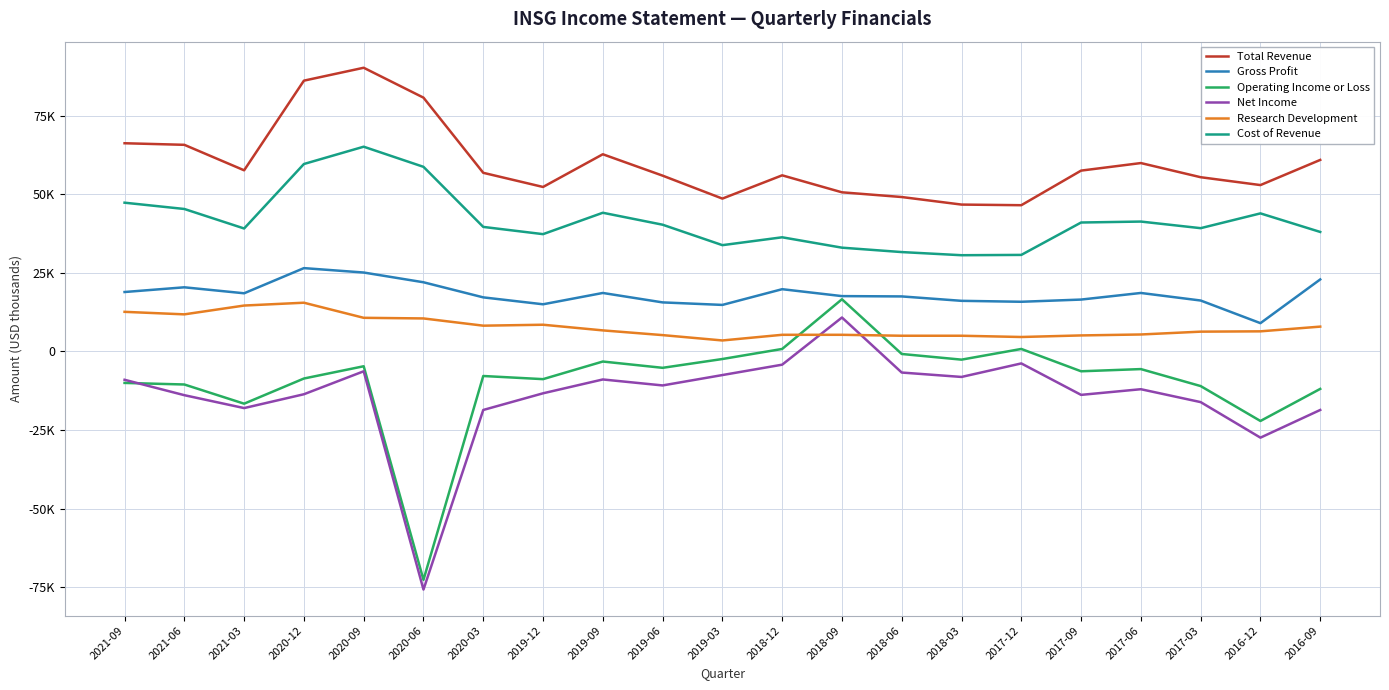

What is the label of the 11th point from the left?

2019-03